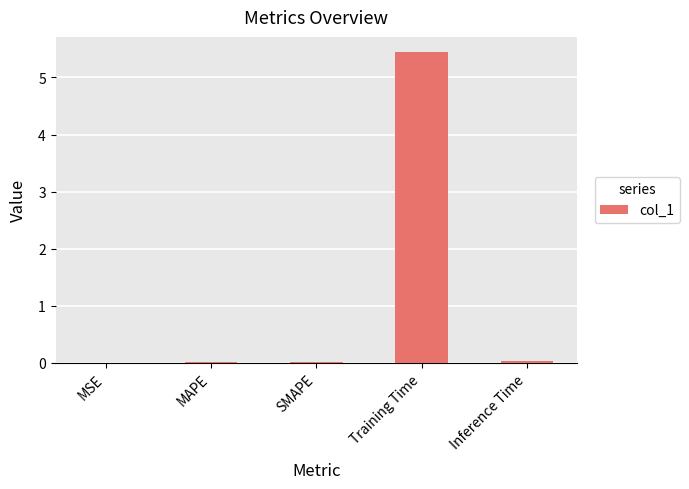

Is it true that the value at MSE is 0.0?

True